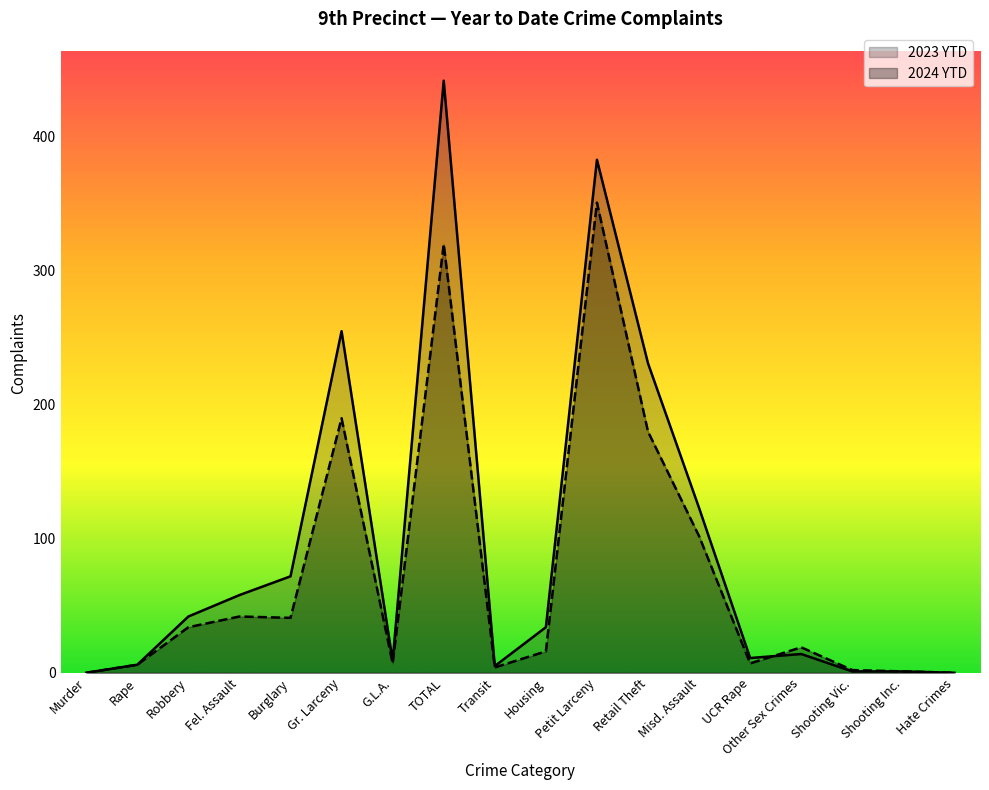

Which series changed the most between Rape and TOTAL?

2023 YTD